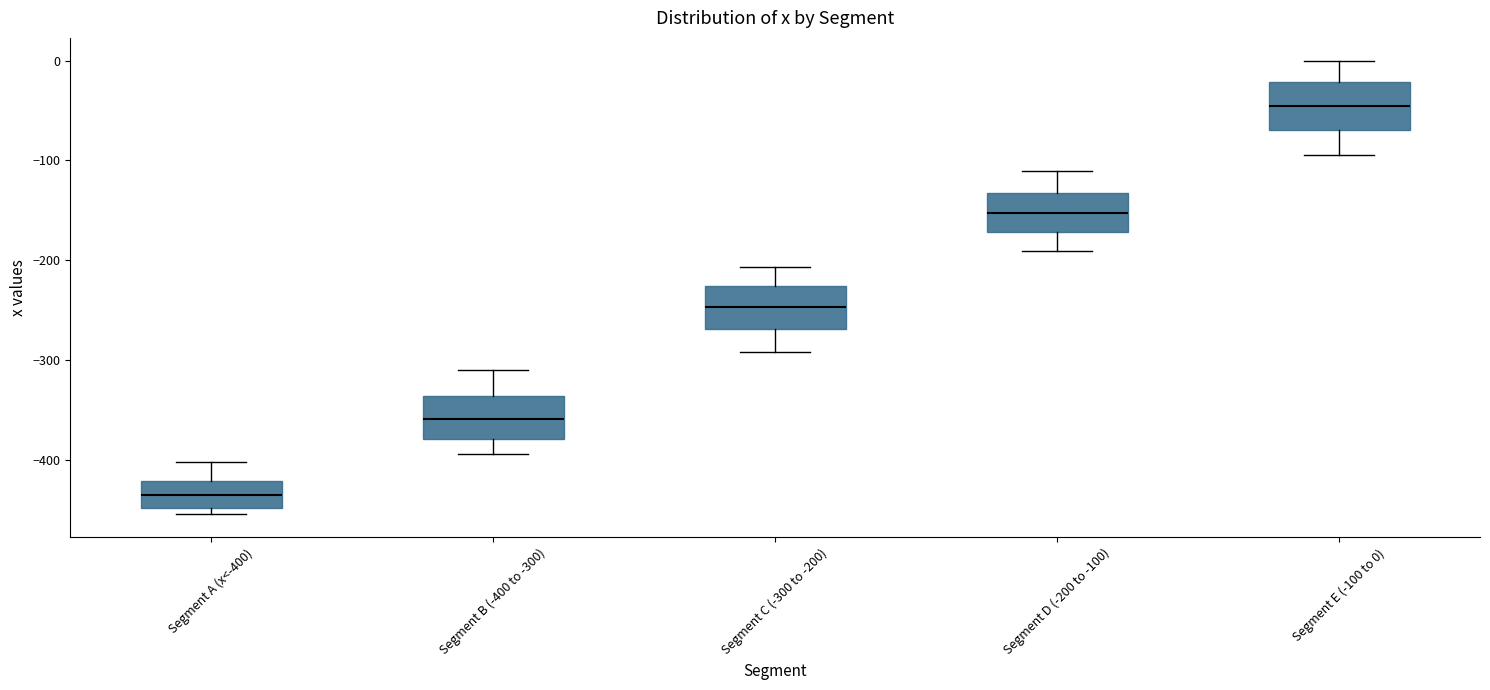

Reading left to right, read every box against the y-axis: the position of its median line, the range the box covers, and the ends of its whiskers. The values are not printed on the chart, so give them approximately, as read against the axis.

Segment A (x<-400): median -430, box -450 to -420, whiskers -450 (just below the box's lower edge) to -400
Segment B (-400 to -300): median -360, box -380 to -340, whiskers -390 to -310
Segment C (-300 to -200): median -250, box -270 to -230, whiskers -290 to -210
Segment D (-200 to -100): median -150, box -170 to -130, whiskers -190 to -110
Segment E (-100 to 0): median -50, box -70 to -20, whiskers -90 to 0